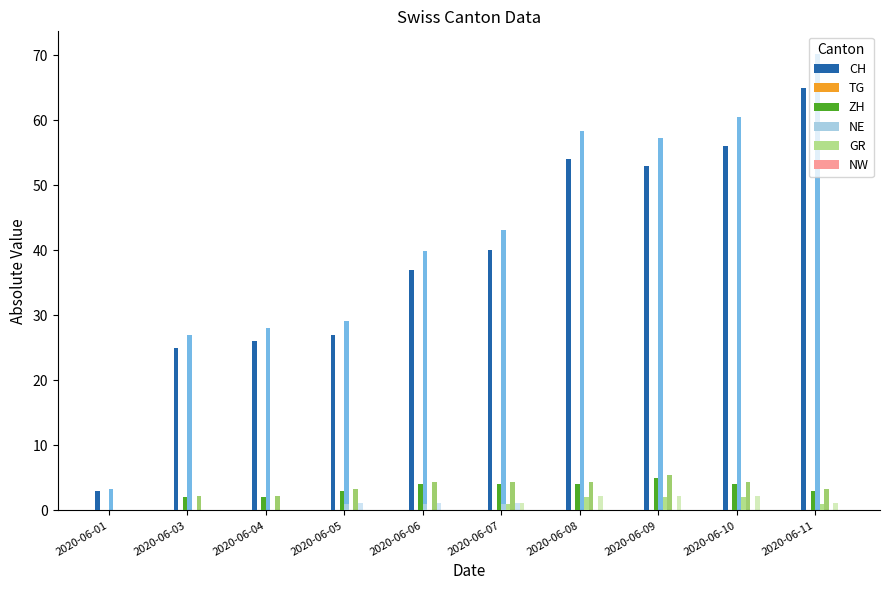

Count the number of data series in this chart.

6